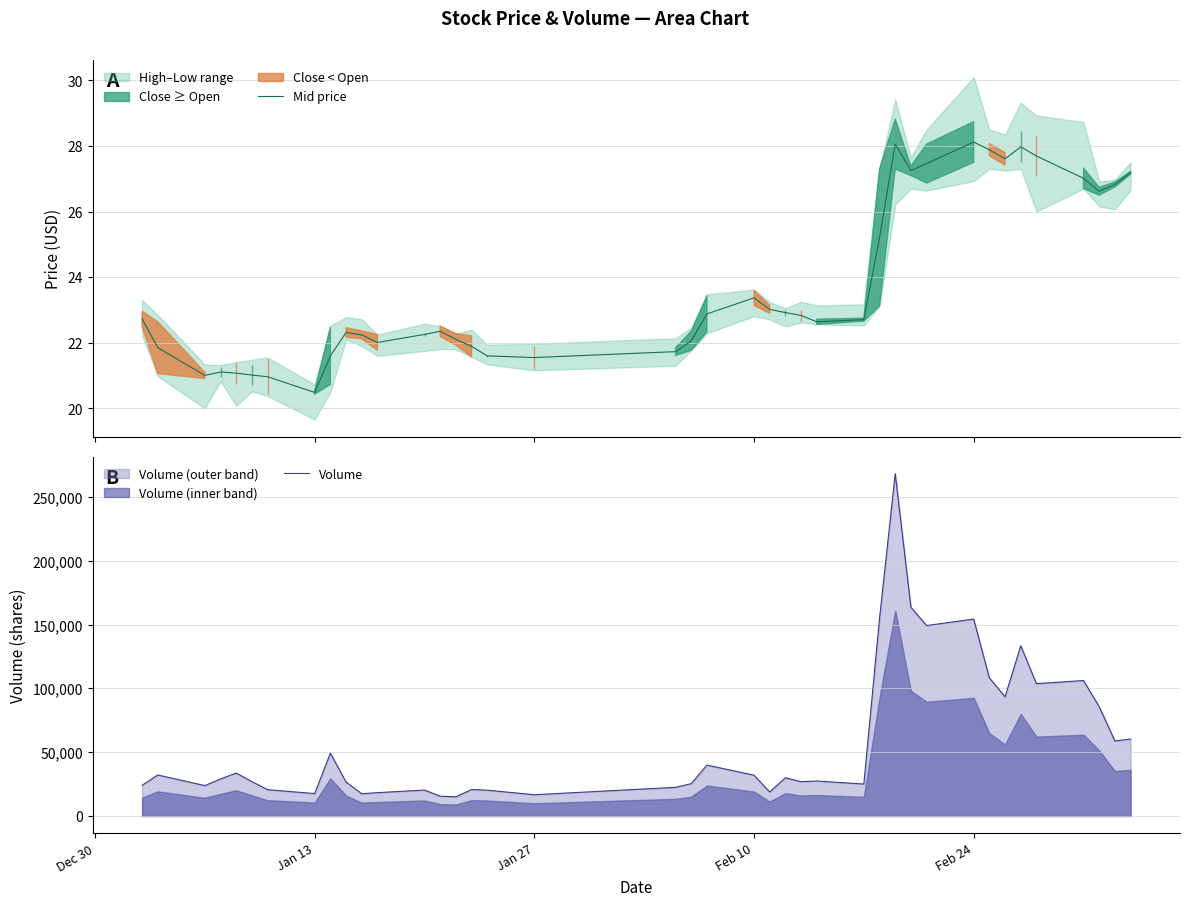

What is the average value of the Mid price series?

23.7